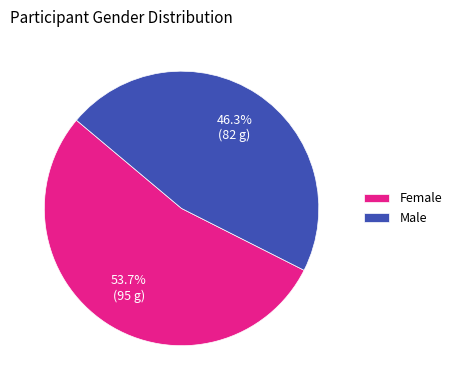

To the nearest percent, what is the difference between the Male and Female slice percentages?

7%